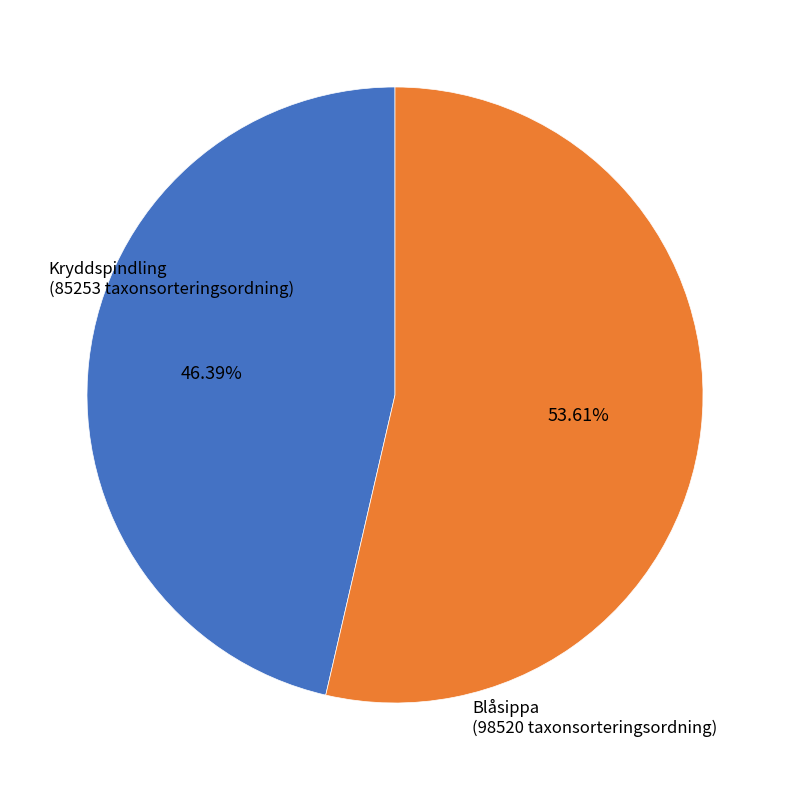

Is there any slice that represents more than half of the pie?

Yes